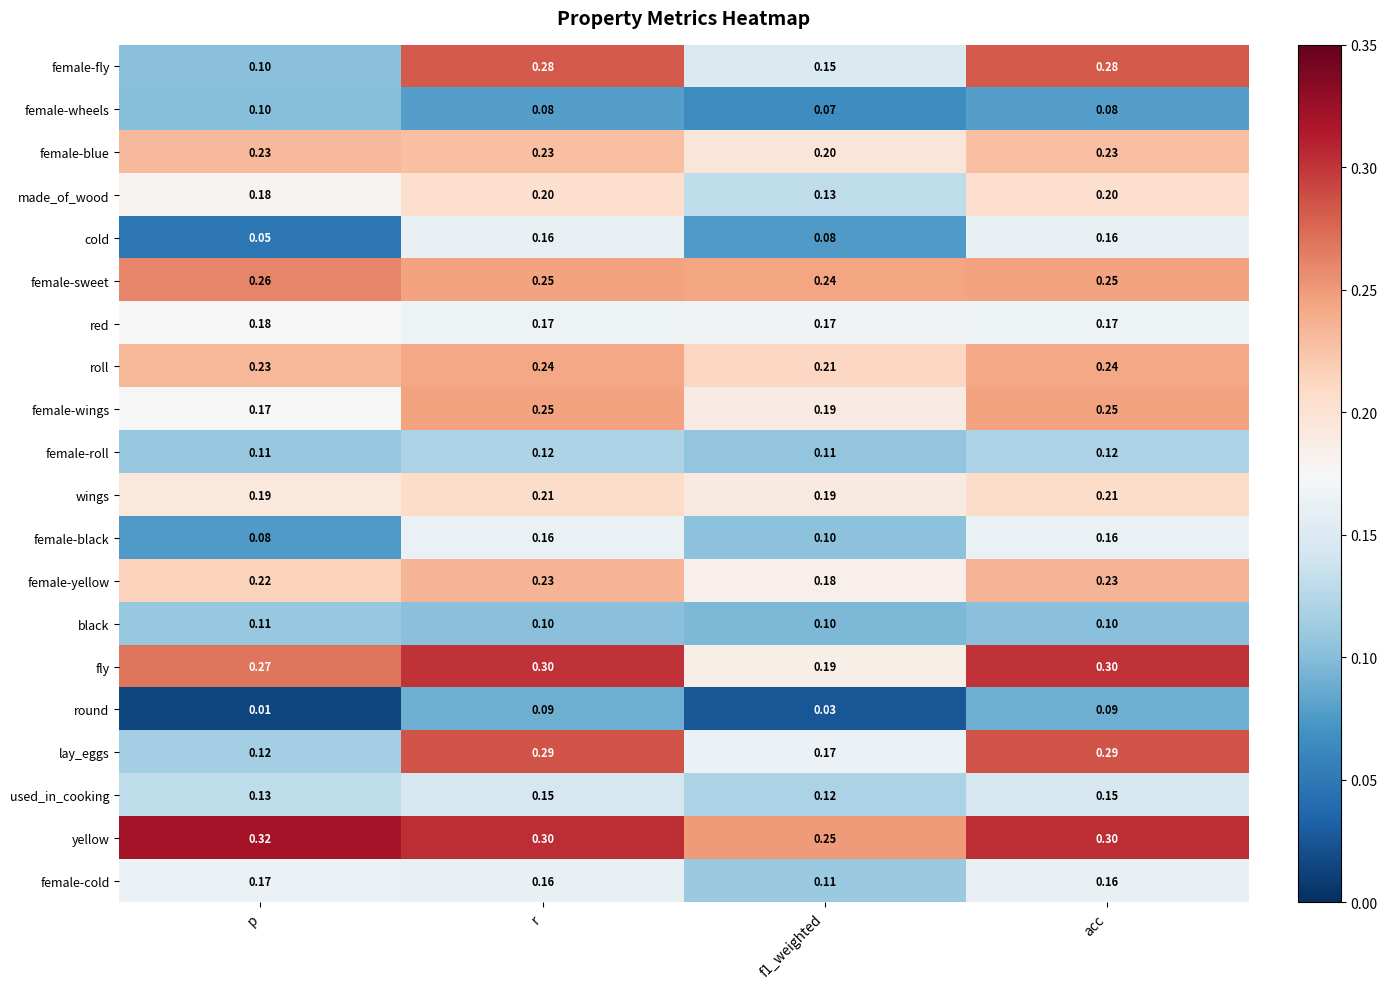

Which series changed the most between p and acc?

female-fly